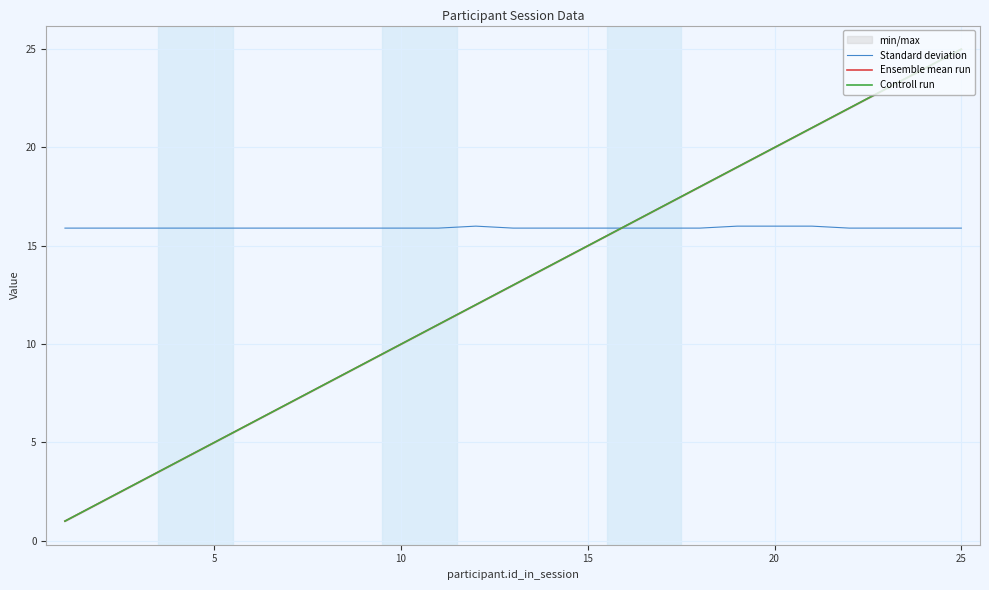

True or false: Ensemble mean run and Standard deviation intersect in this chart.

True